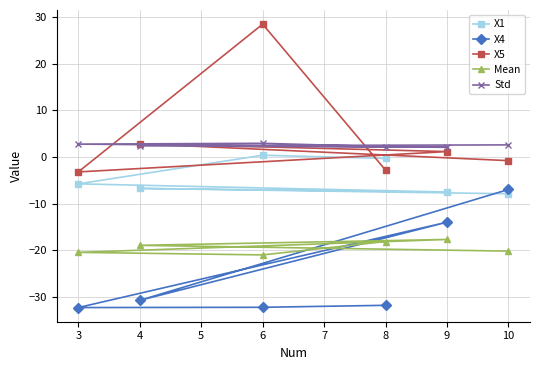

Which series has the largest range (max minus min)?

X5